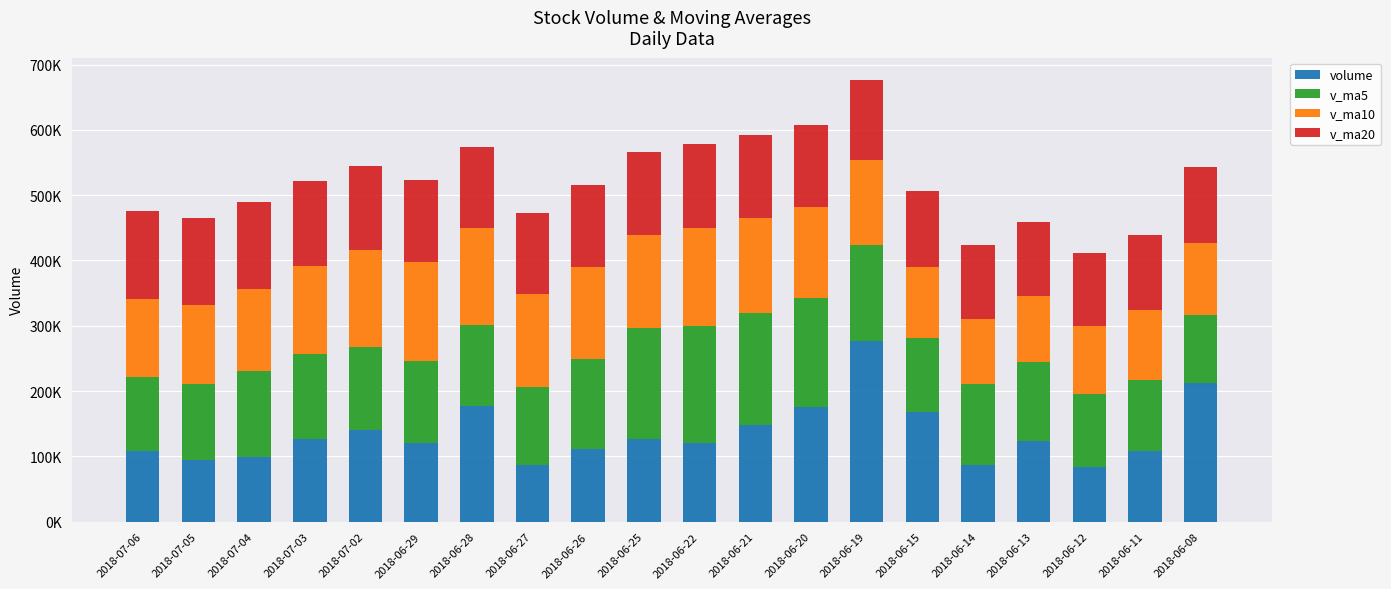

Does the chart contain stacked bars?

Yes